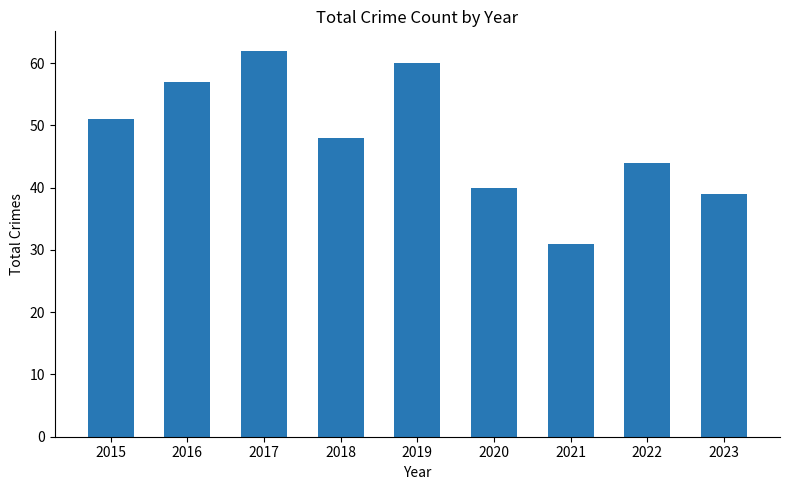

What is the change in value from 2022 to 2023?

-5